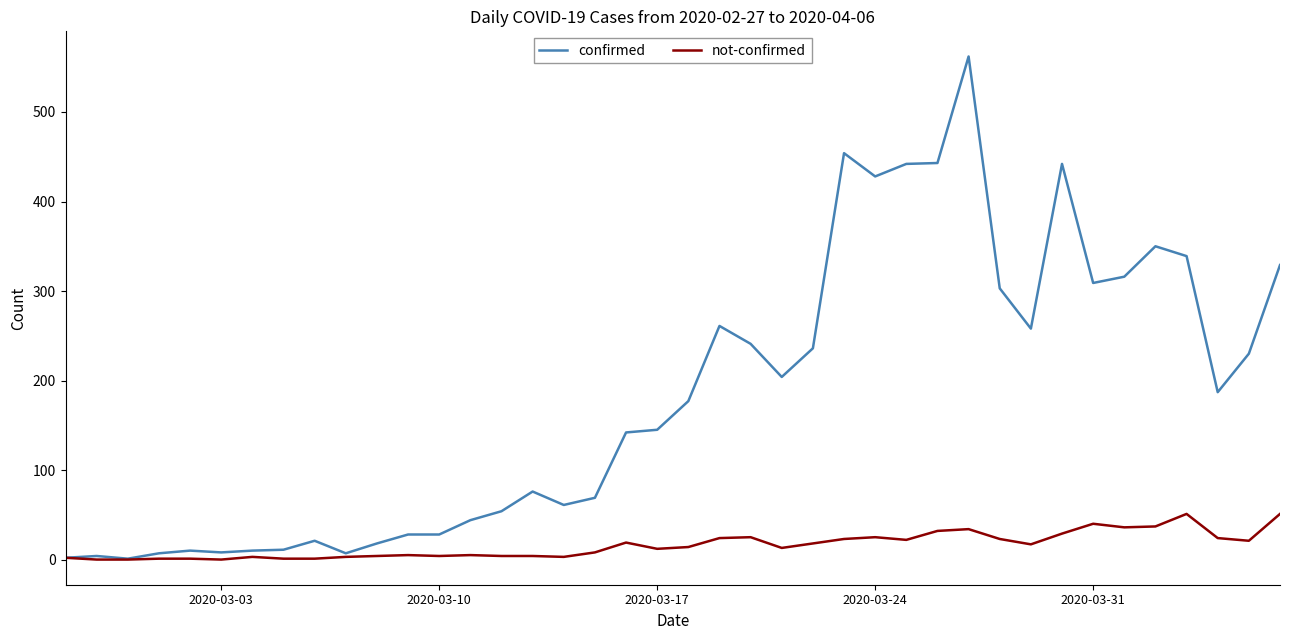

Rank the series by their maximum value, from lowest to highest.

not-confirmed, confirmed